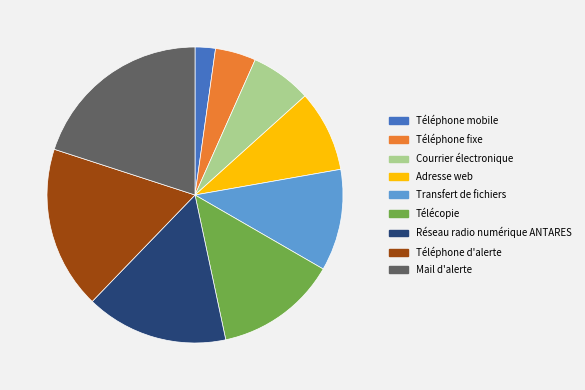

Which category has the biggest portion of the pie?

Mail d'alerte